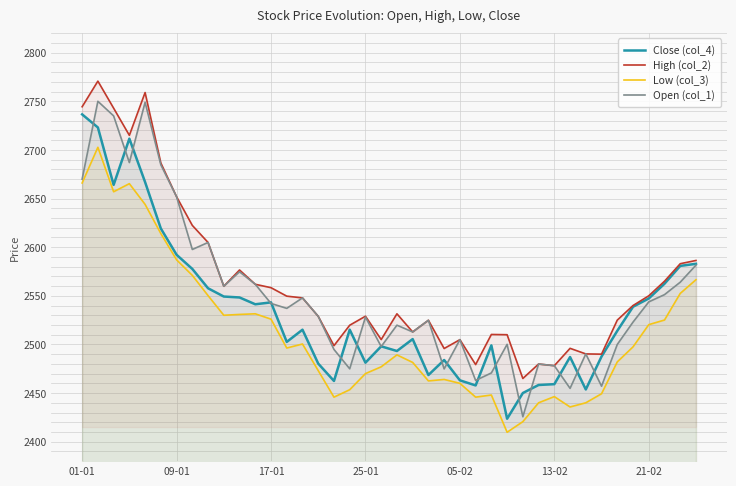

Which series changed the most between 01-01 and 27?

Close (col_4)